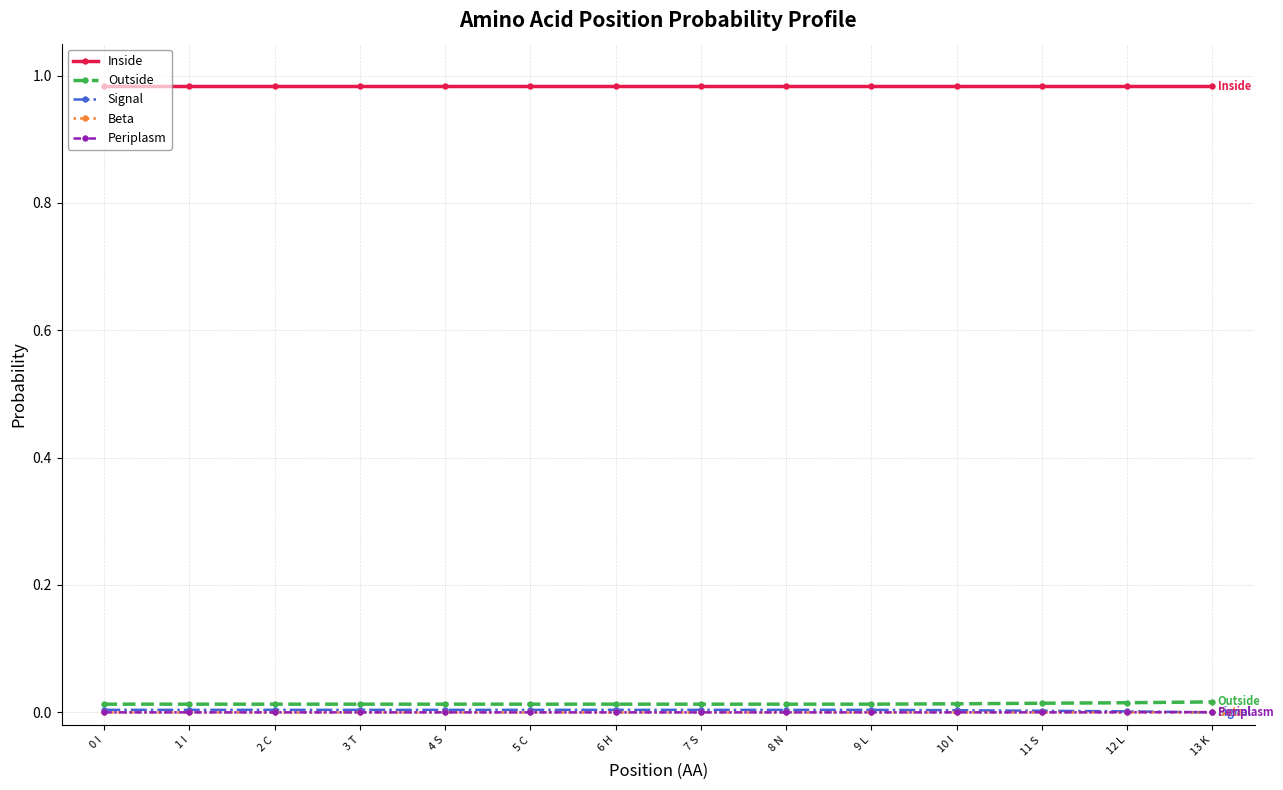

Count the Outside values in the range 0 to 1.

14